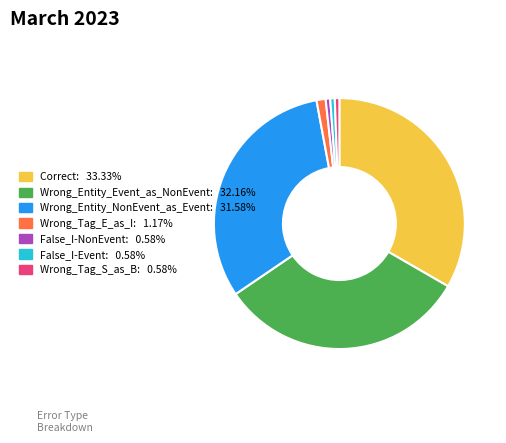

Which slice is the largest?

Correct